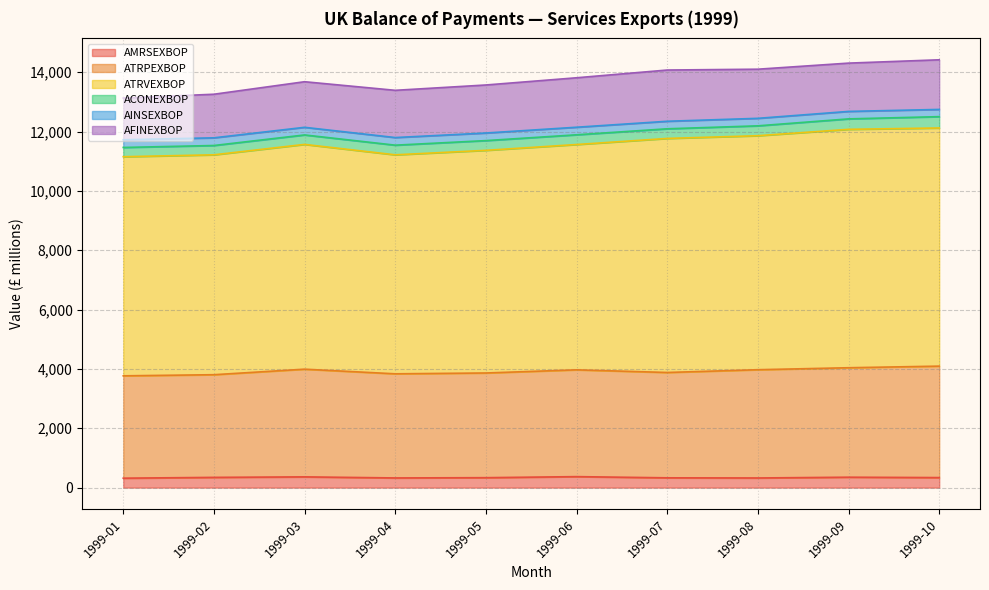

What is the minimum value for AMRSEXBOP?

318